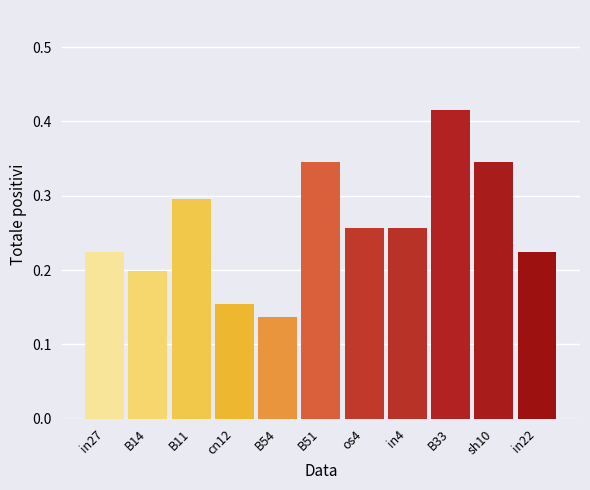

What is the change in value from B11 to in22?

-0.1